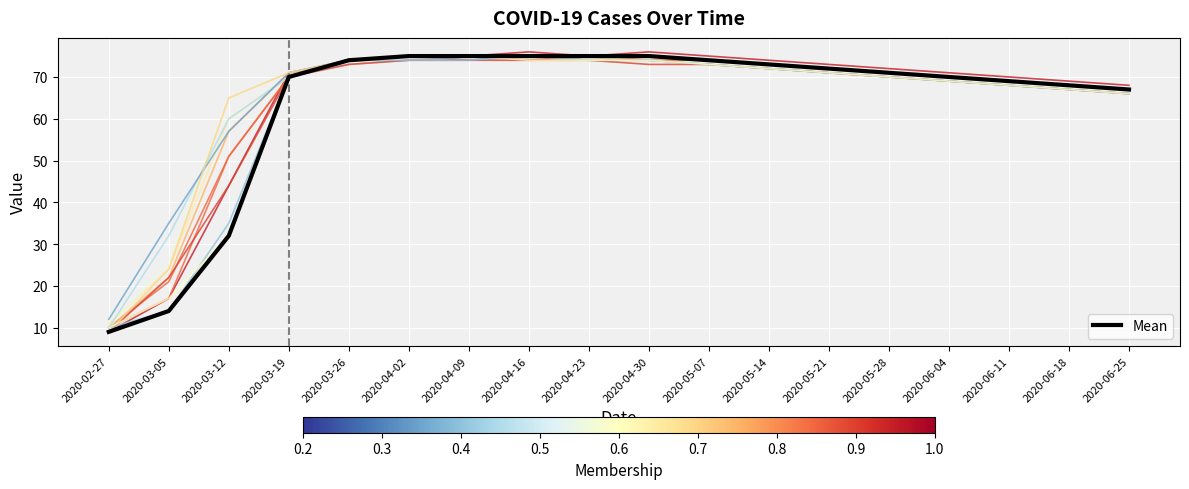

What is the change in value from 2020-03-12 to 2020-05-28?

+39